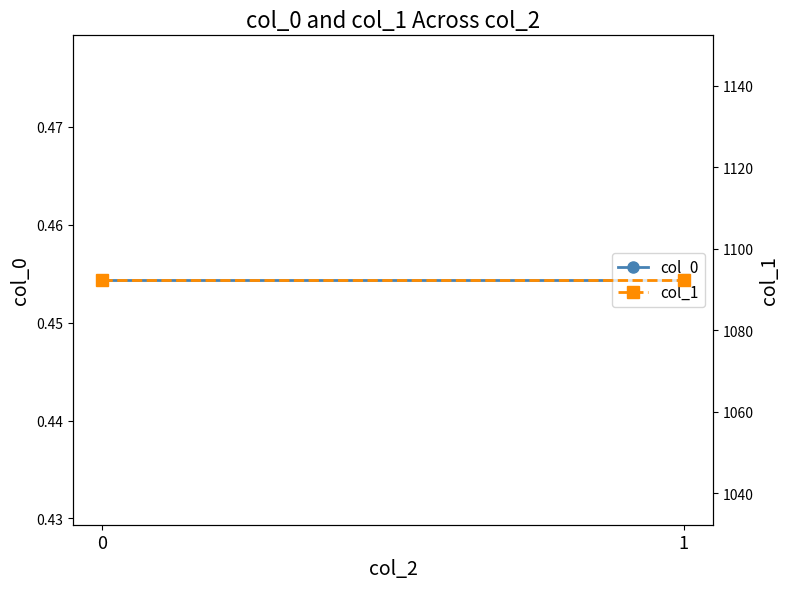

Rank the categories by col_0 value from lowest to highest.

0, 1